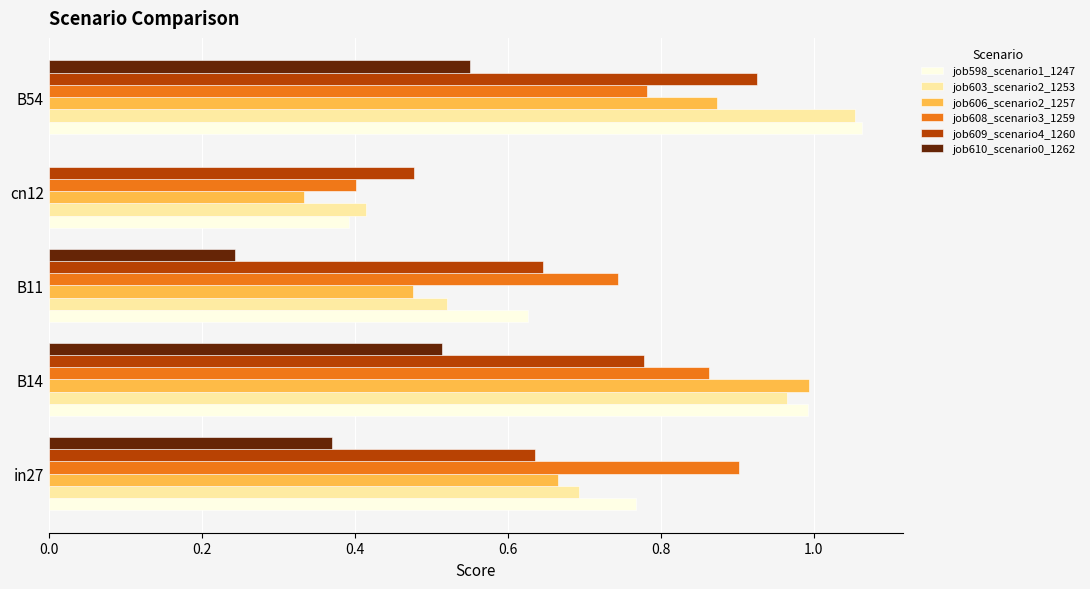

Between in27 and cn12, which series saw the biggest shift?

job608_scenario3_1259